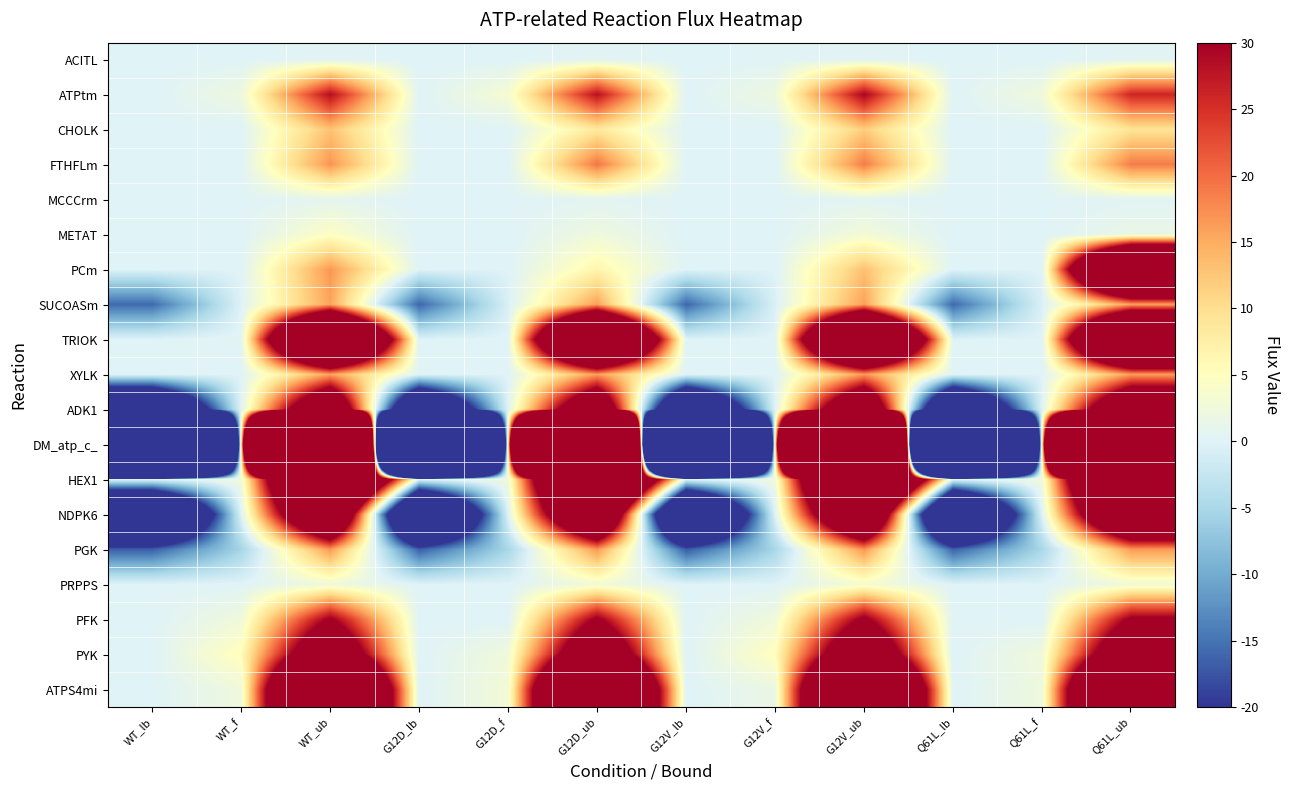

What is the difference between the highest and lowest values at WT_f?

12.9